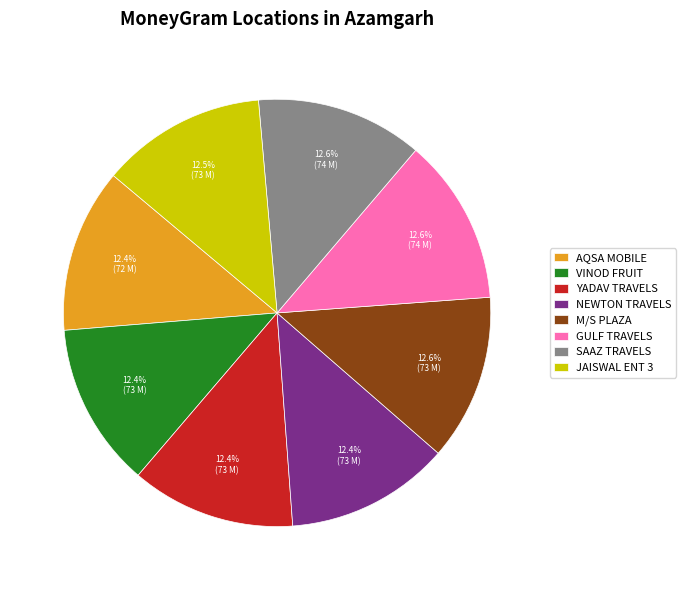

What is the total percentage of SAAZ TRAVELS and M/S PLAZA?

25.2%